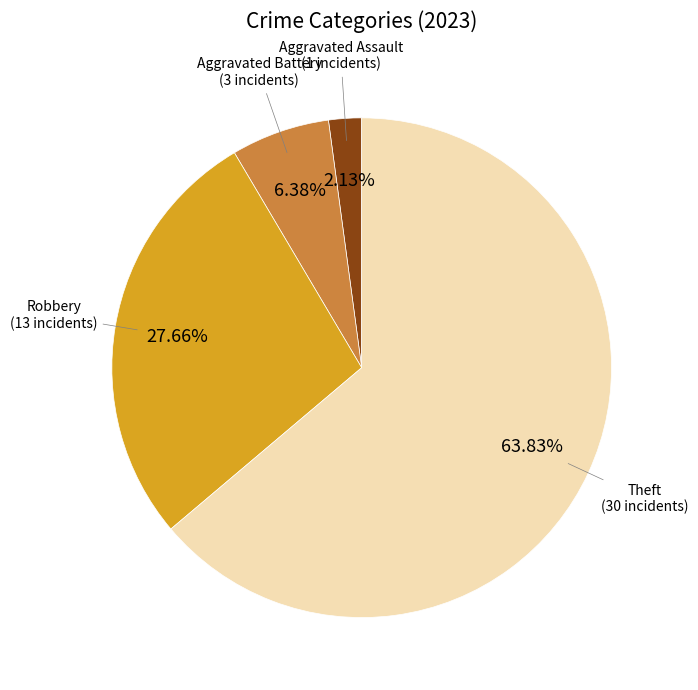

Count the number of slices in the pie.

4